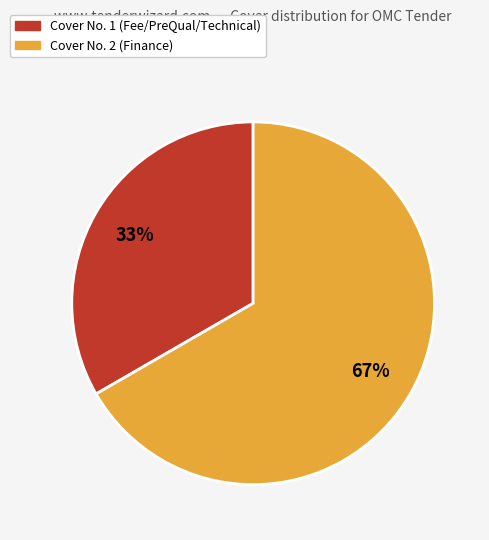

To the nearest percent, what is the average slice percentage?

50%